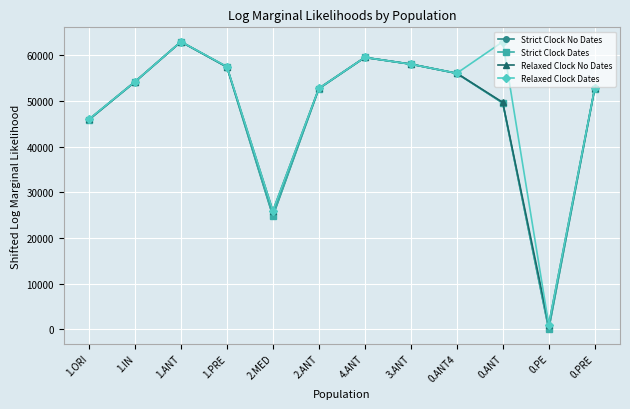

Which series changed the most between 2.MED and 0.ANT?

Relaxed Clock Dates